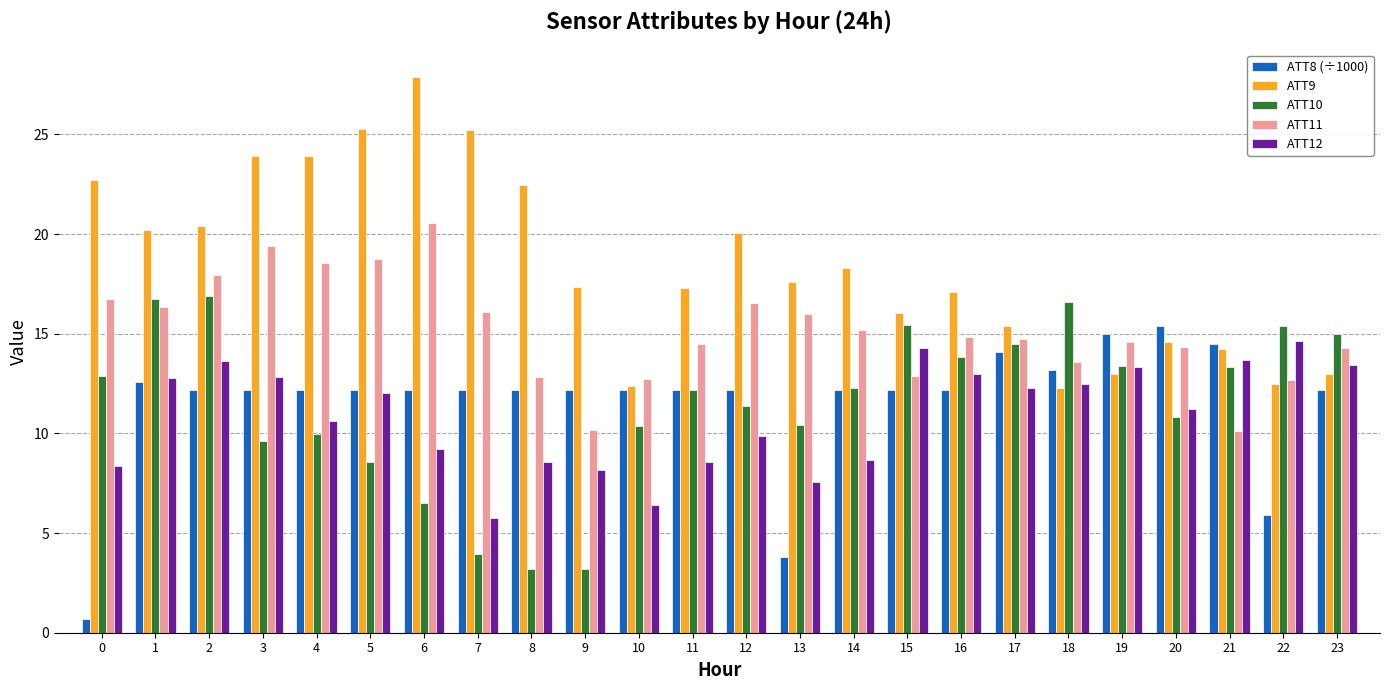

What is the total value across all series at 10?

54.1